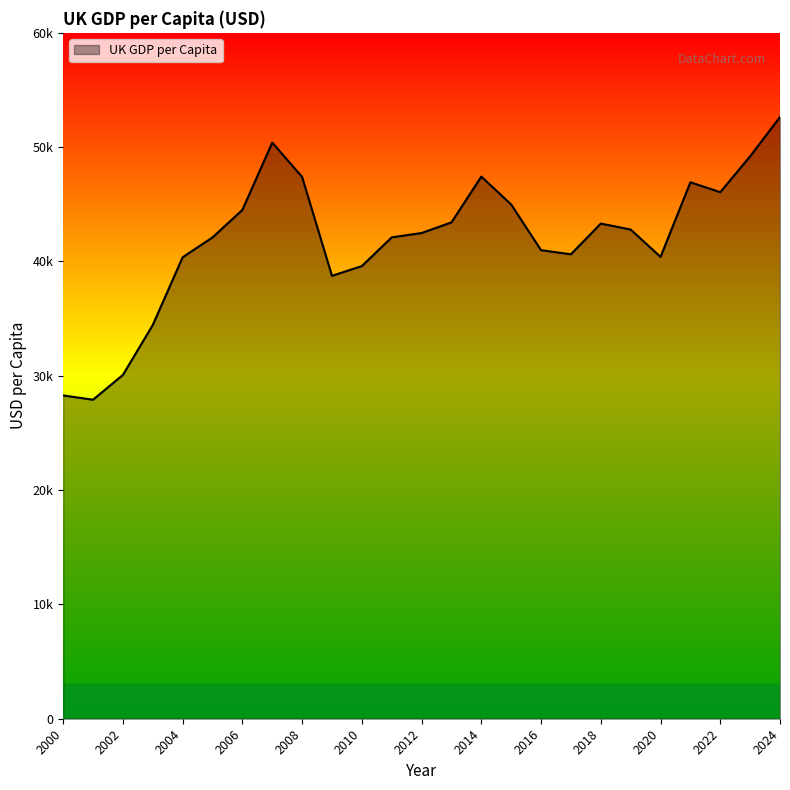

Does the chart have visible grid lines?

No